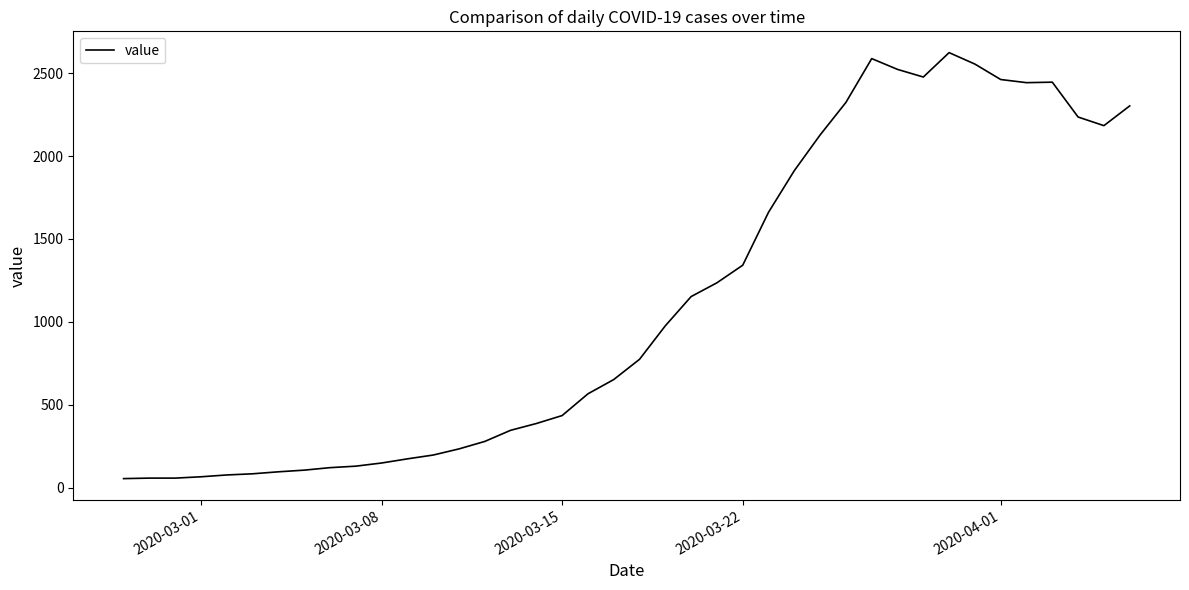

What is the difference between the maximum and minimum values?

2567